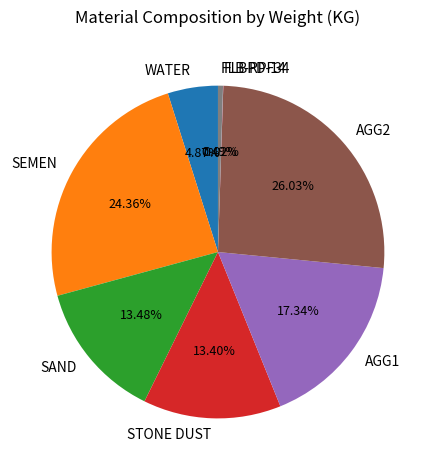

Which slice is the largest?

AGG2